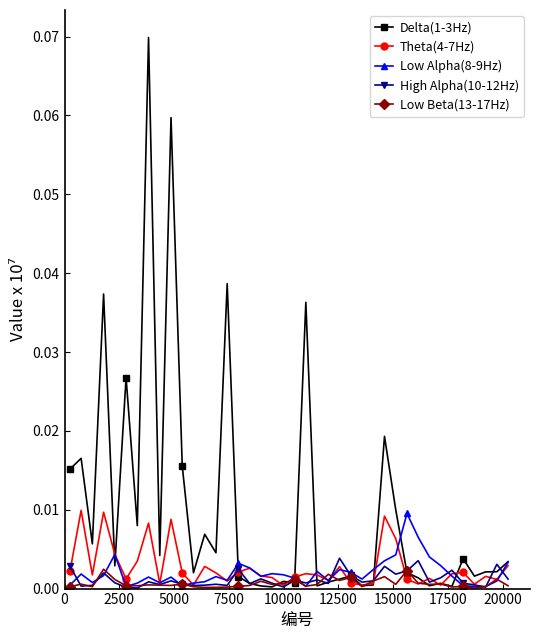

True or false: Low Alpha(8-9Hz) has more than 2 interior local peaks.

True